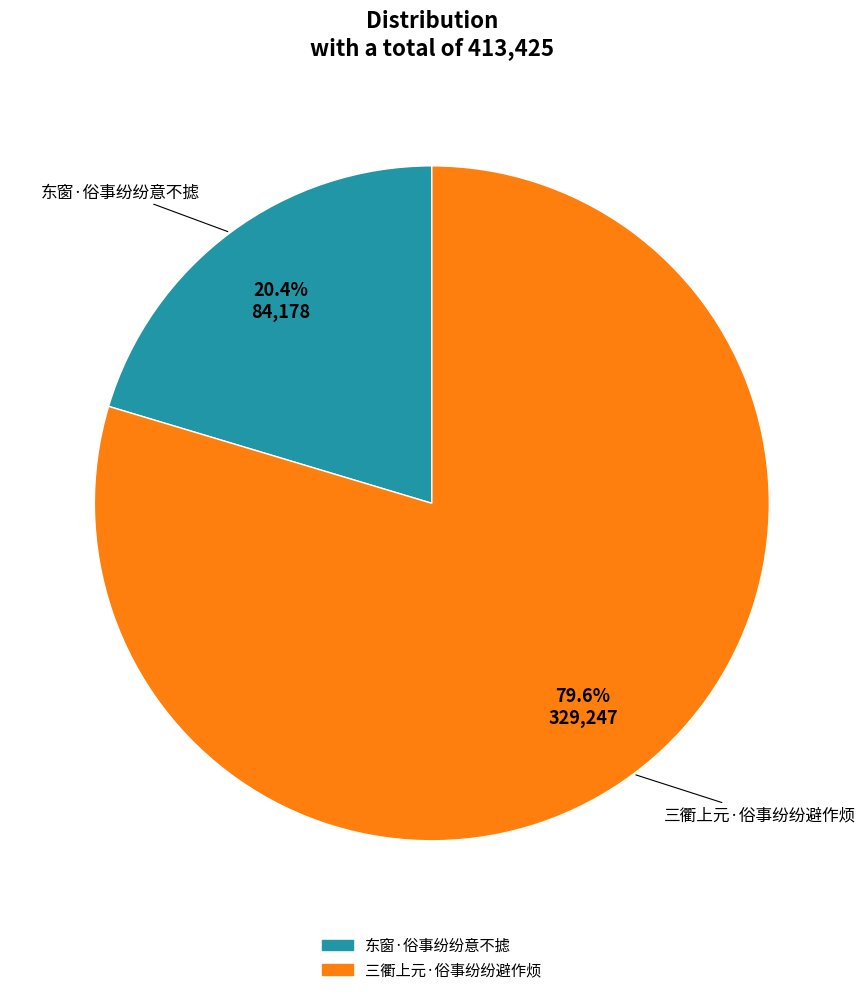

Combined, what portion of the pie is 东窗·俗事纷纷意不摅 and 三衢上元·俗事纷纷避作烦?

100.0%